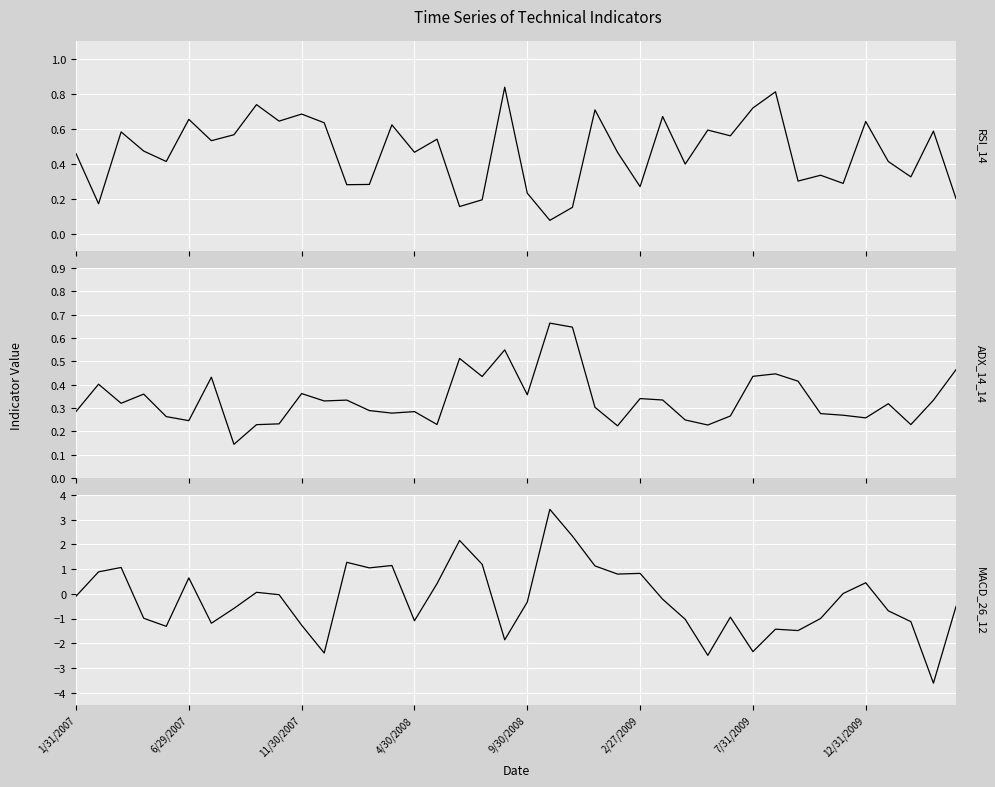

At how many categories does at least one series exceed 0?

40